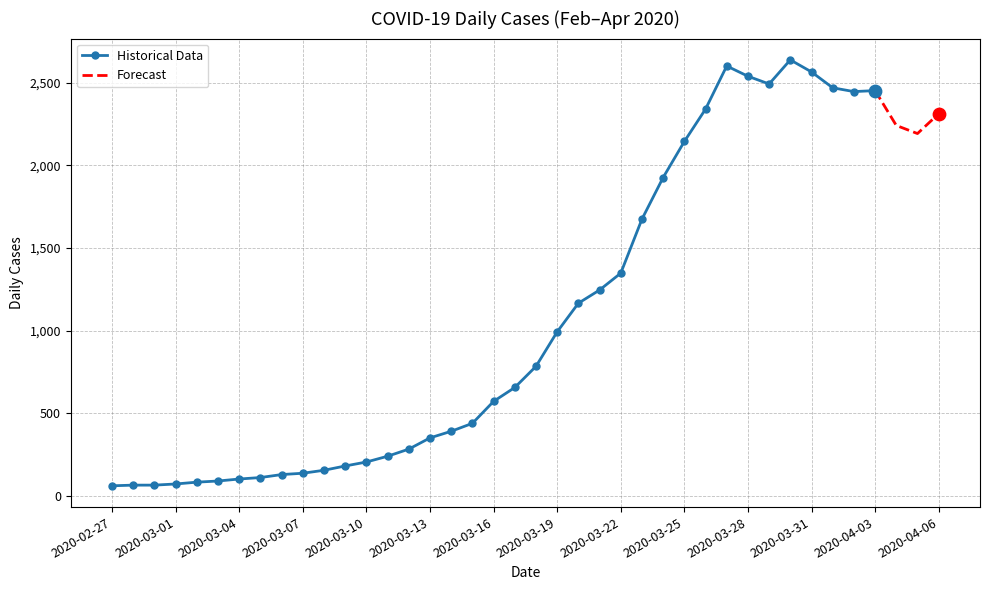

What is the ratio of the value at 2020-03-30 to the value at 2020-03-25?

1.2